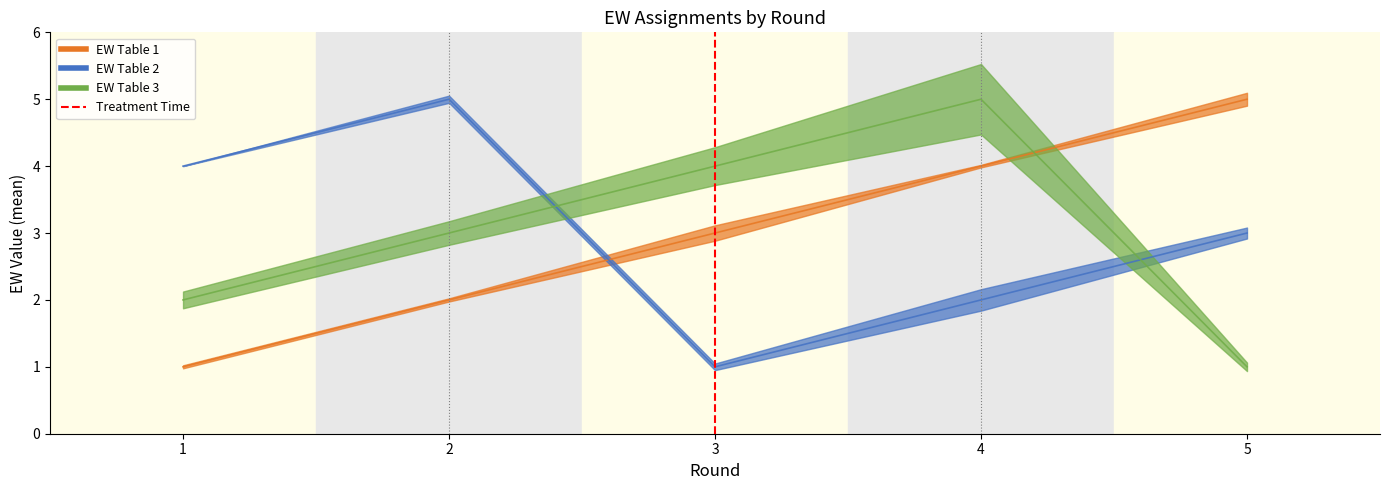

At which category does the chart reach its minimum across all series?

1